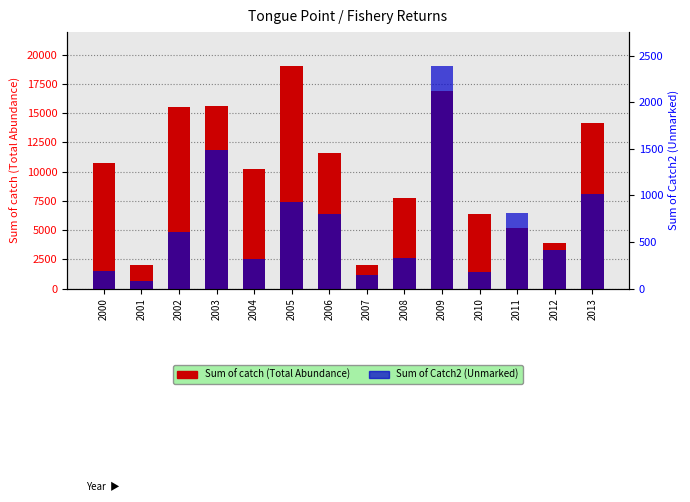

Reading right to left, list all the values displayed in this chart.

Sum of catch: 14157.0	3902.0	5147.0	6361.0	16918.0	7753.0	2043.0	11567.0	19083.0	10196.0	15598.0	15556.0	2021.0	10731.0
Sum of Catch2: 1015.1	410.9	806.1	180.5	2394.3	324.8	150.0	797.0	927.0	319.0	1483.0	606.0	86.0	193.0